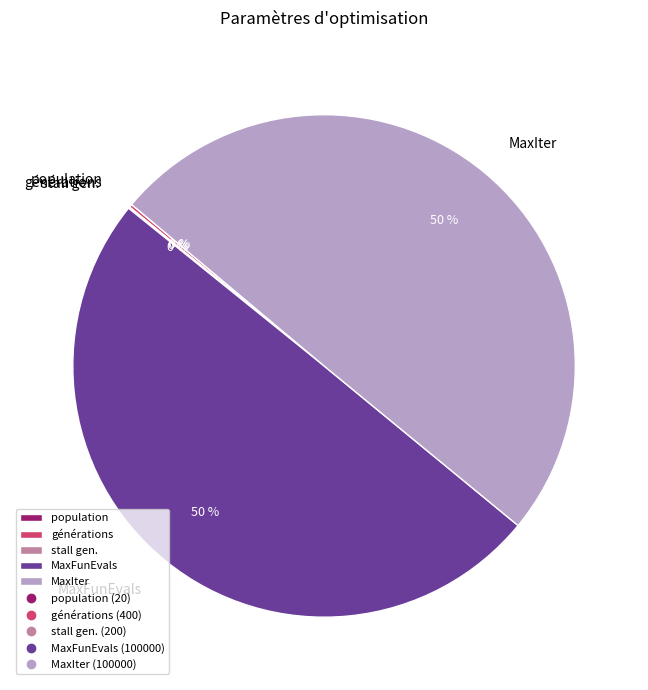

The MaxFunEvals slice represents 60% of the pie. True or false?

False